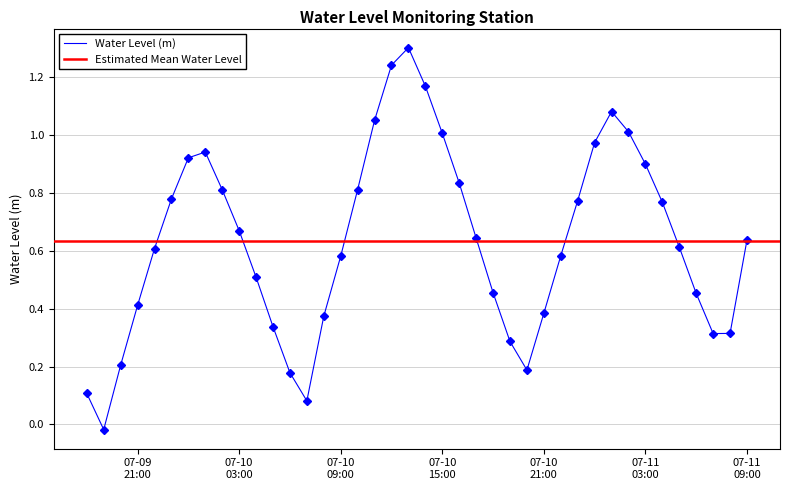

How many points are lower than both their immediate neighbors (excluding endpoints)?

4